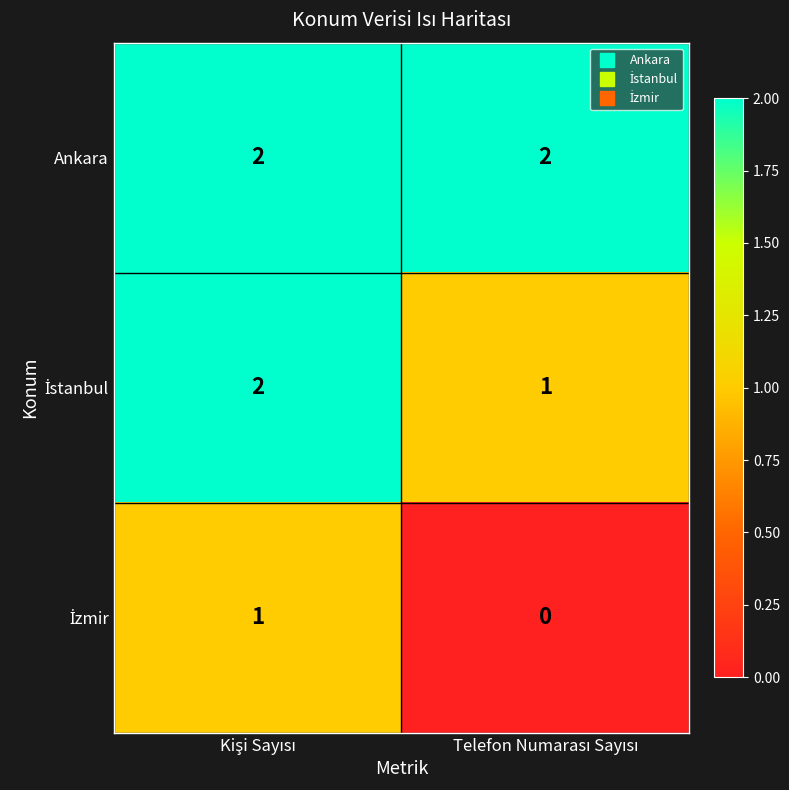

Which series has the largest total across all categories?

Ankara